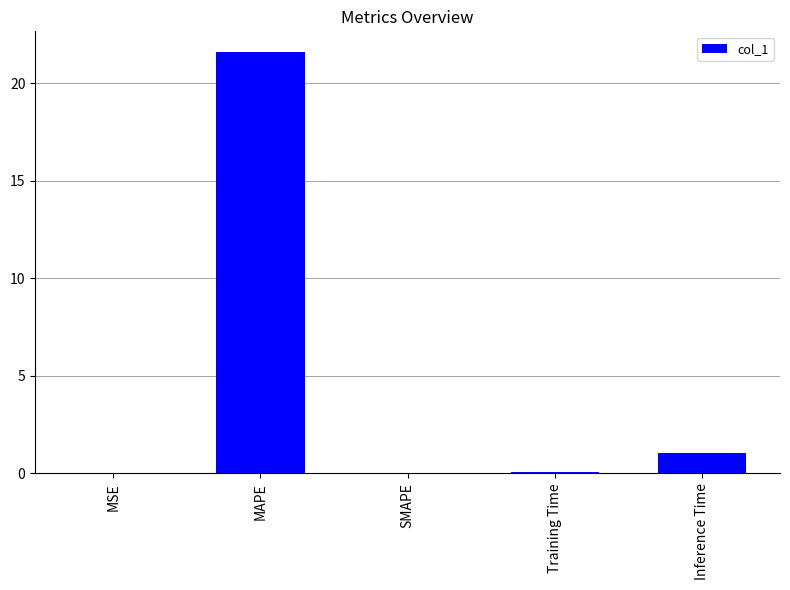

The value at Inference Time is 1.0. True or false?

True